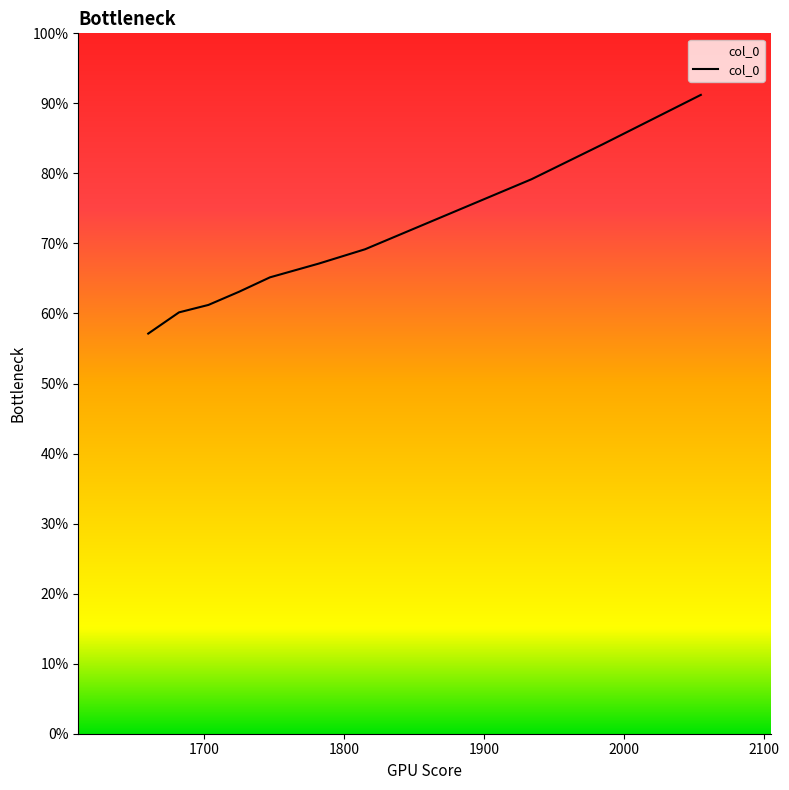

How many categories are shown in the chart?

10